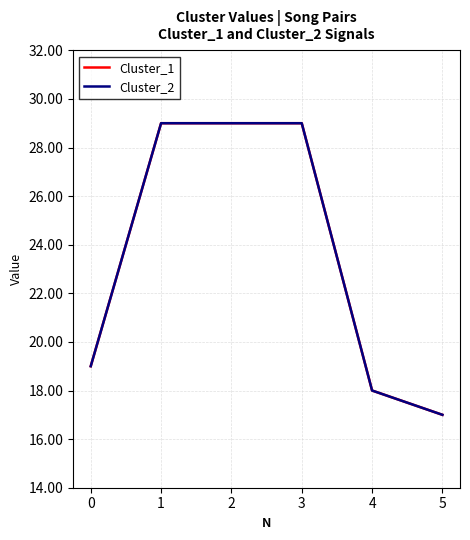

What is the difference between the second highest and second lowest values in the Cluster_2 series?

11